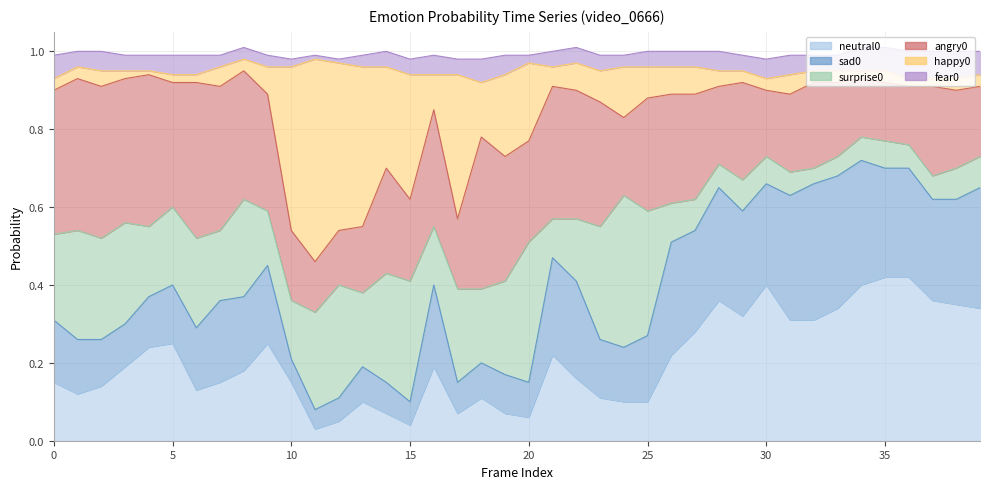

At which label does happy0 reach its peak?

11